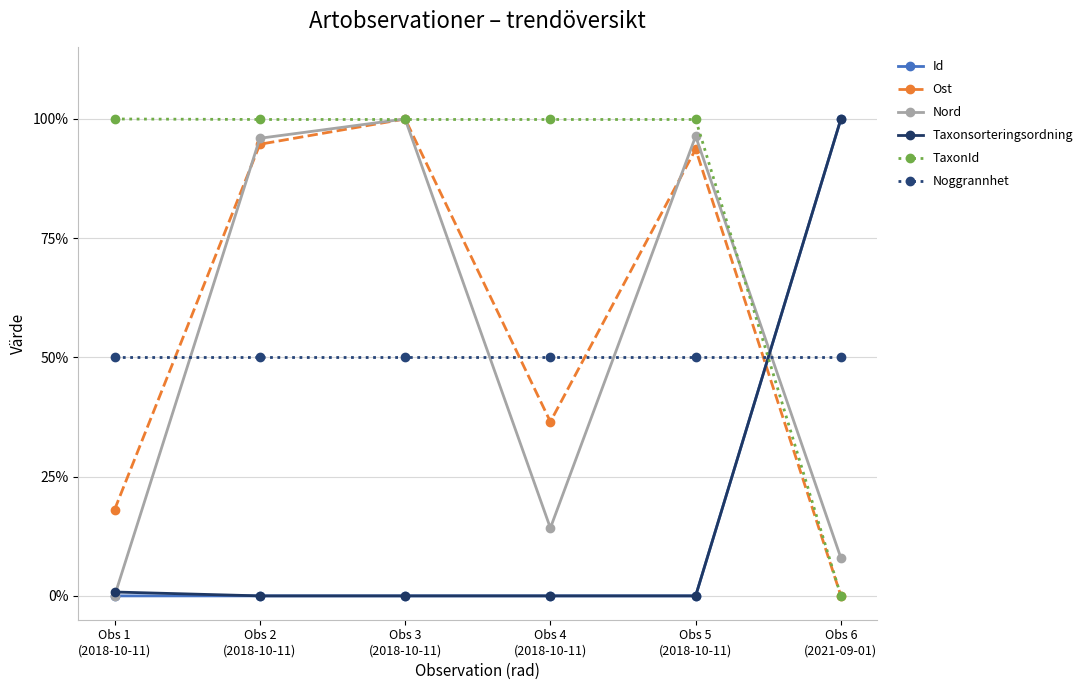

How many interior local peaks does the Id series have?

2